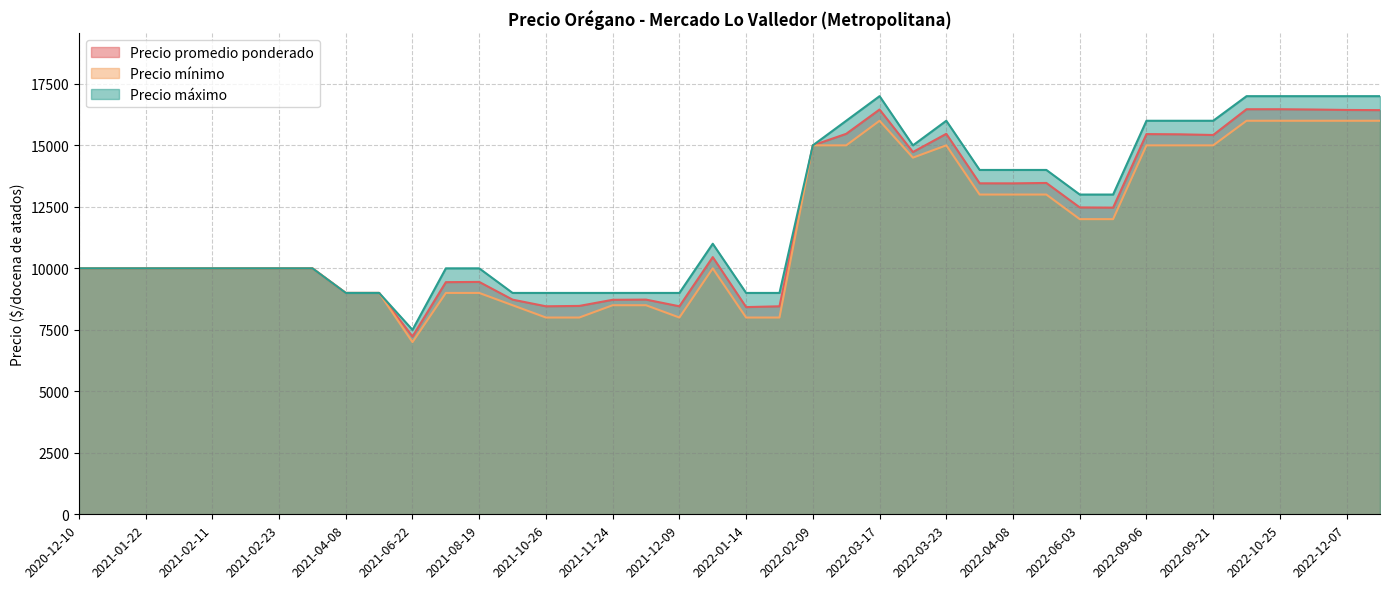

True or false: Precio mínimo and Precio máximo intersect in this chart.

False